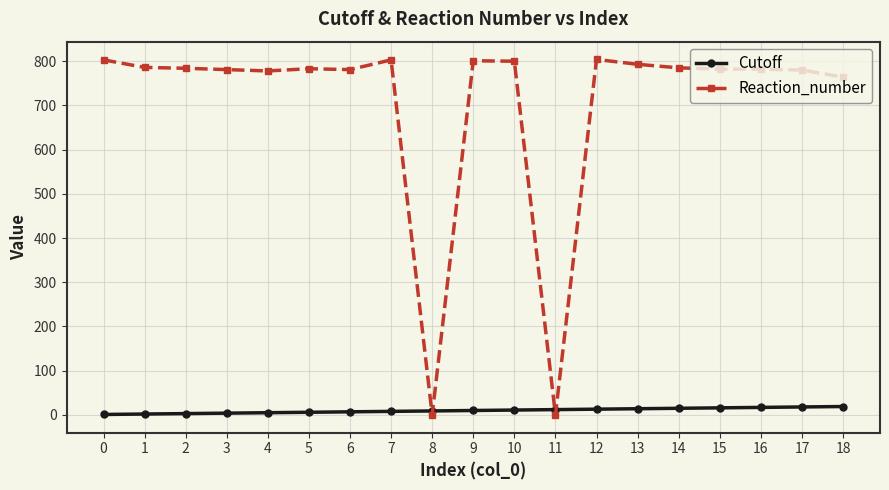

The Cutoff series shows 19 at 18. True or false?

True